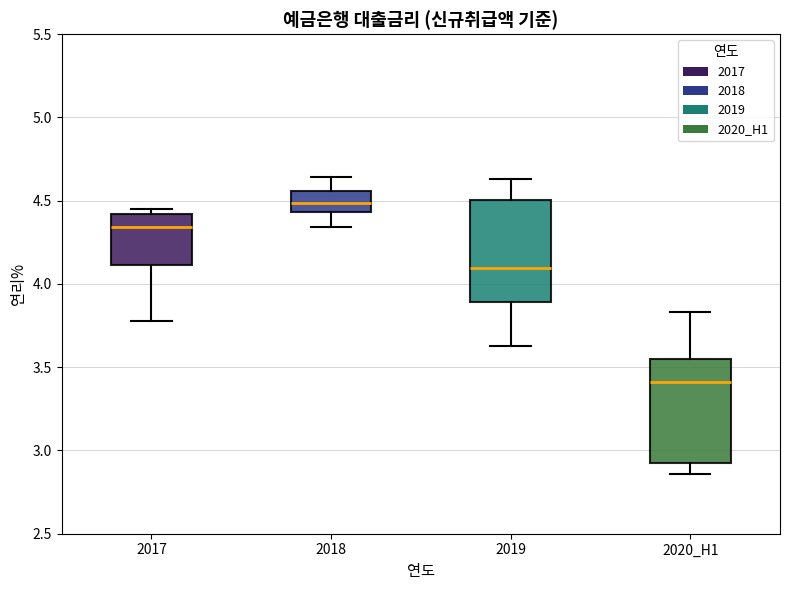

Where does the upper whisker of the box for 2018 end on the y-axis? The values are not printed on the chart, so give them approximately, as read against the axis.

4.65